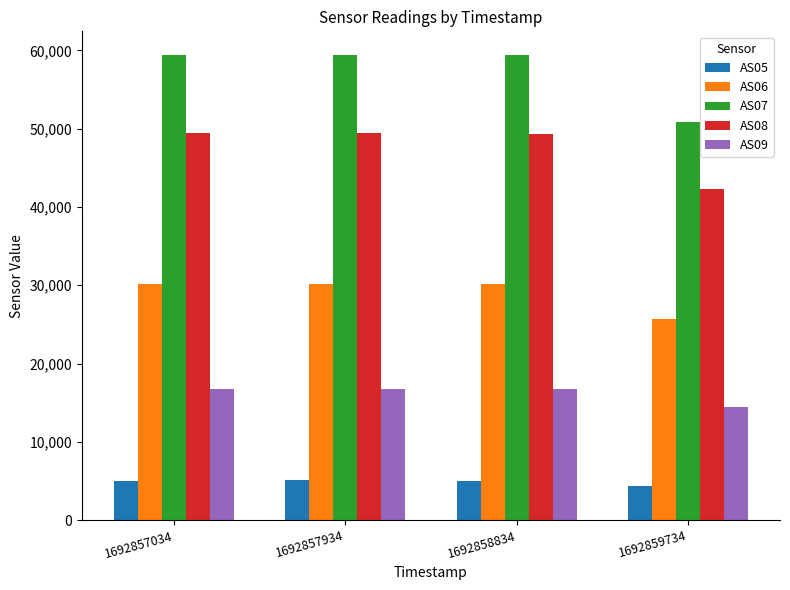

True or false: AS08 has a value of 42248 at 1692859734.

True